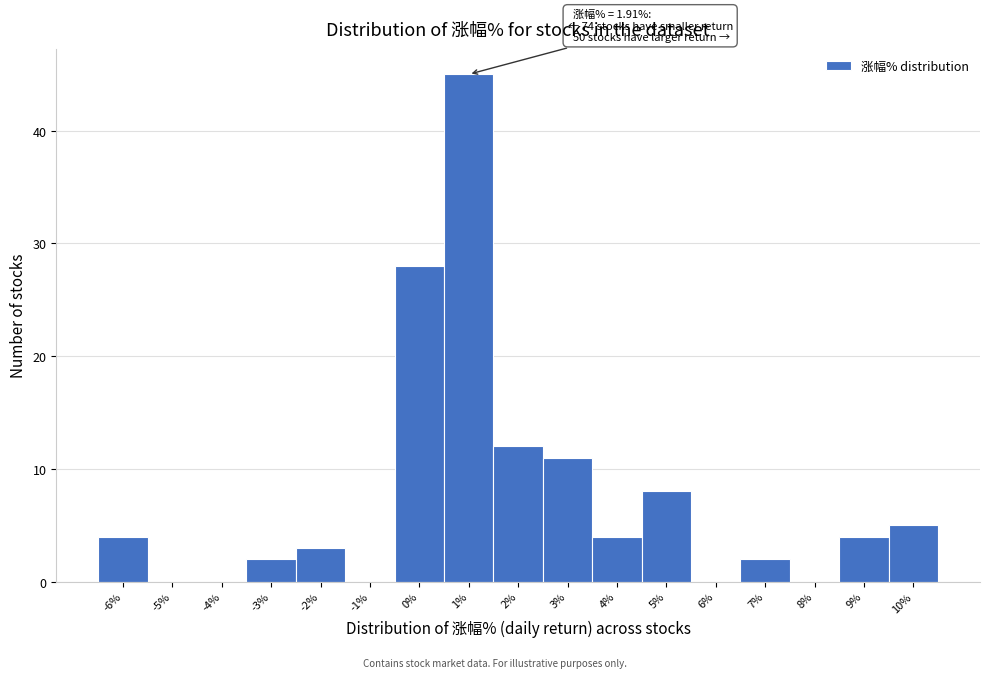

Reading right to left, what are all the values shown in this chart?

10%=5	9%=4	8%=0	7%=2	6%=0	5%=8	4%=4	3%=11	2%=12	1%=45	0%=28	-1%=0	-2%=3	-3%=2	-4%=0	-5%=0	-6%=4